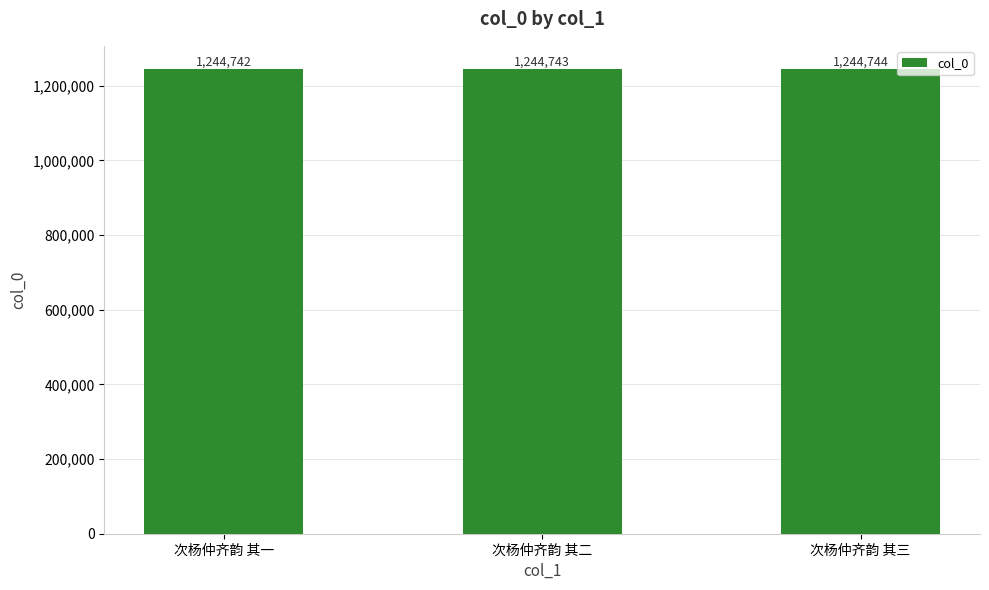

What is the ratio of the value at 次杨仲齐韵 其二 to the value at 次杨仲齐韵 其一?

1.0